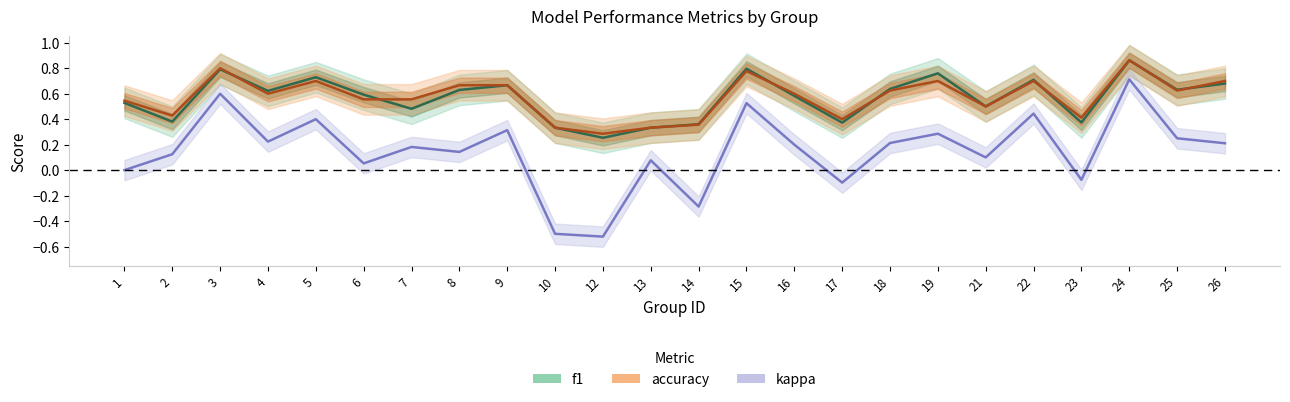

List the labels in order of accuracy value, largest first.

24, 3, 15, 5, 19, 22, 26, 8, 9, 18, 25, 4, 16, 6, 7, 1, 21, 2, 23, 17, 14, 10, 13, 12